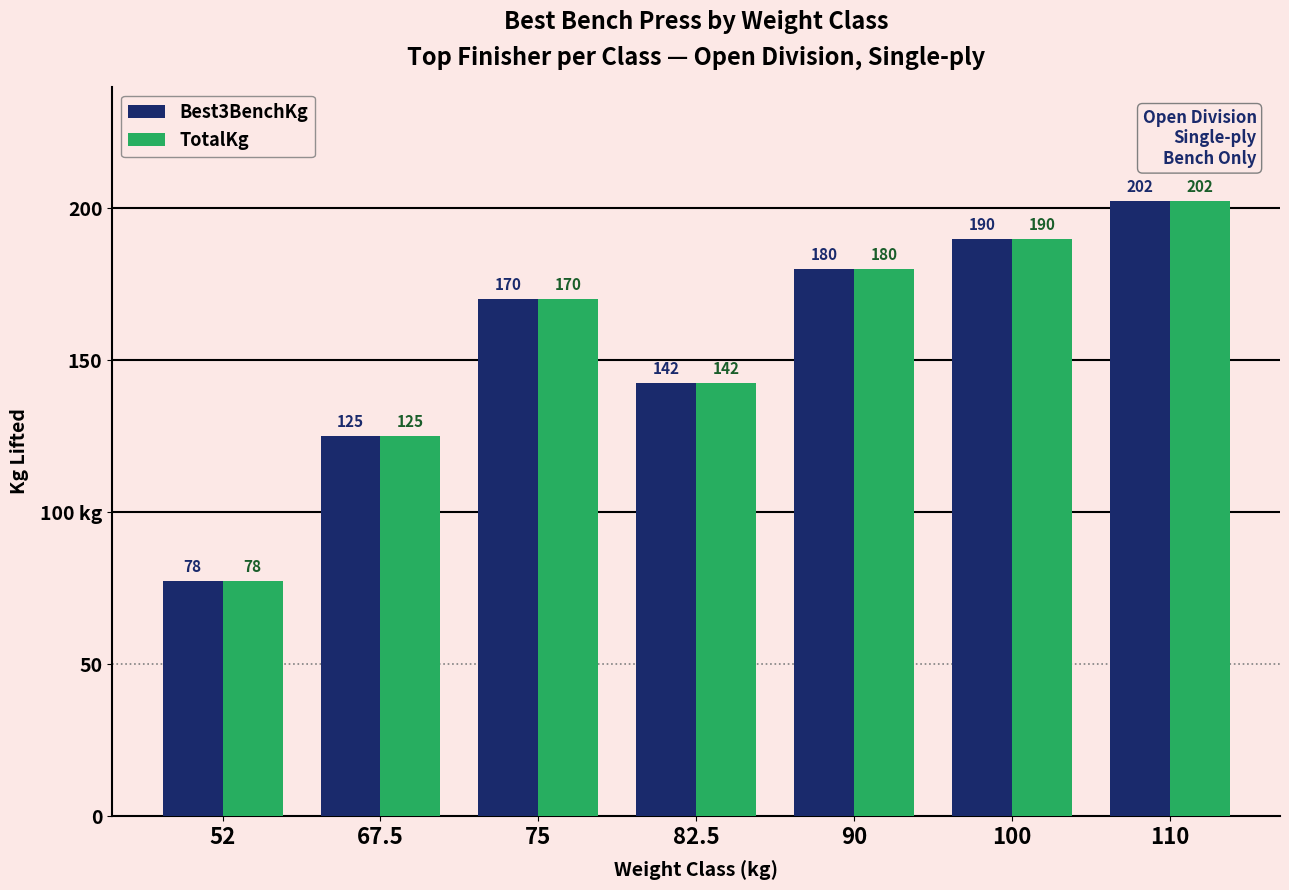

What is the sum of all TotalKg values?

1087.5